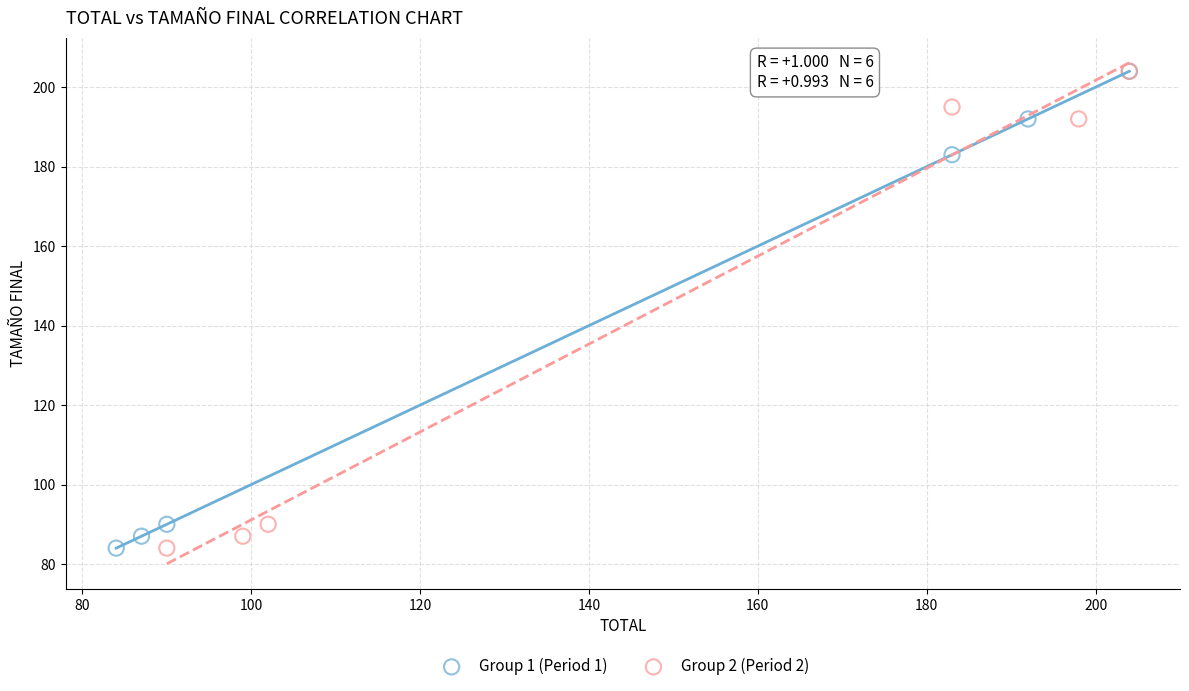

What are all the series names shown in the legend?

Group 1 (Period 1), Group 2 (Period 2)